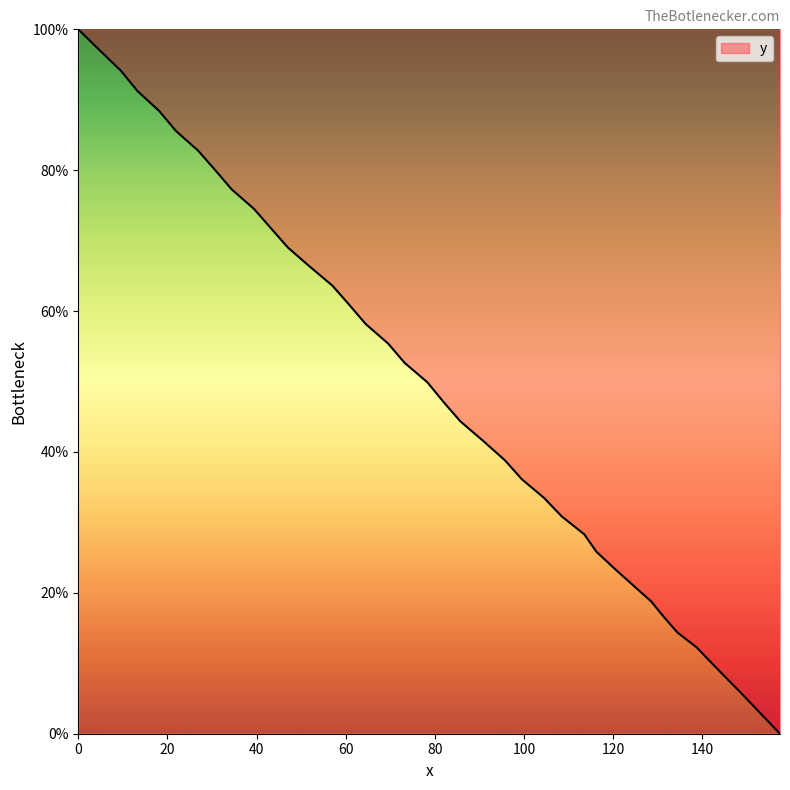

True or false: there are more than 0 points higher than both neighbors.

False